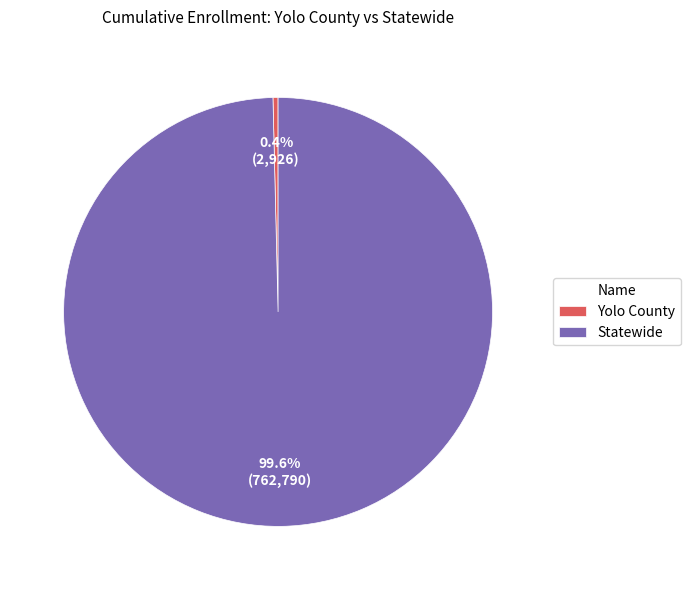

Between Yolo County and Statewide, which is larger?

Statewide